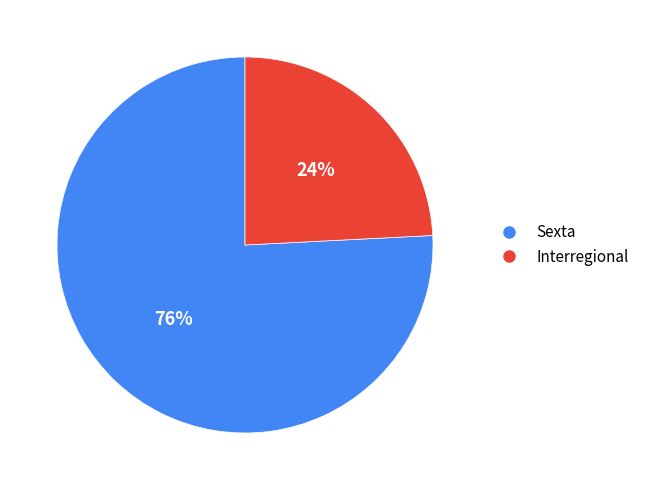

What is the majority slice?

Sexta